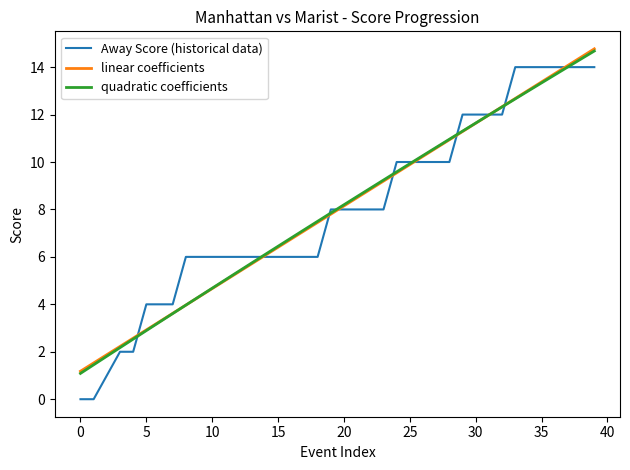

Which series has the widest spread of values?

Away Score (historical data)